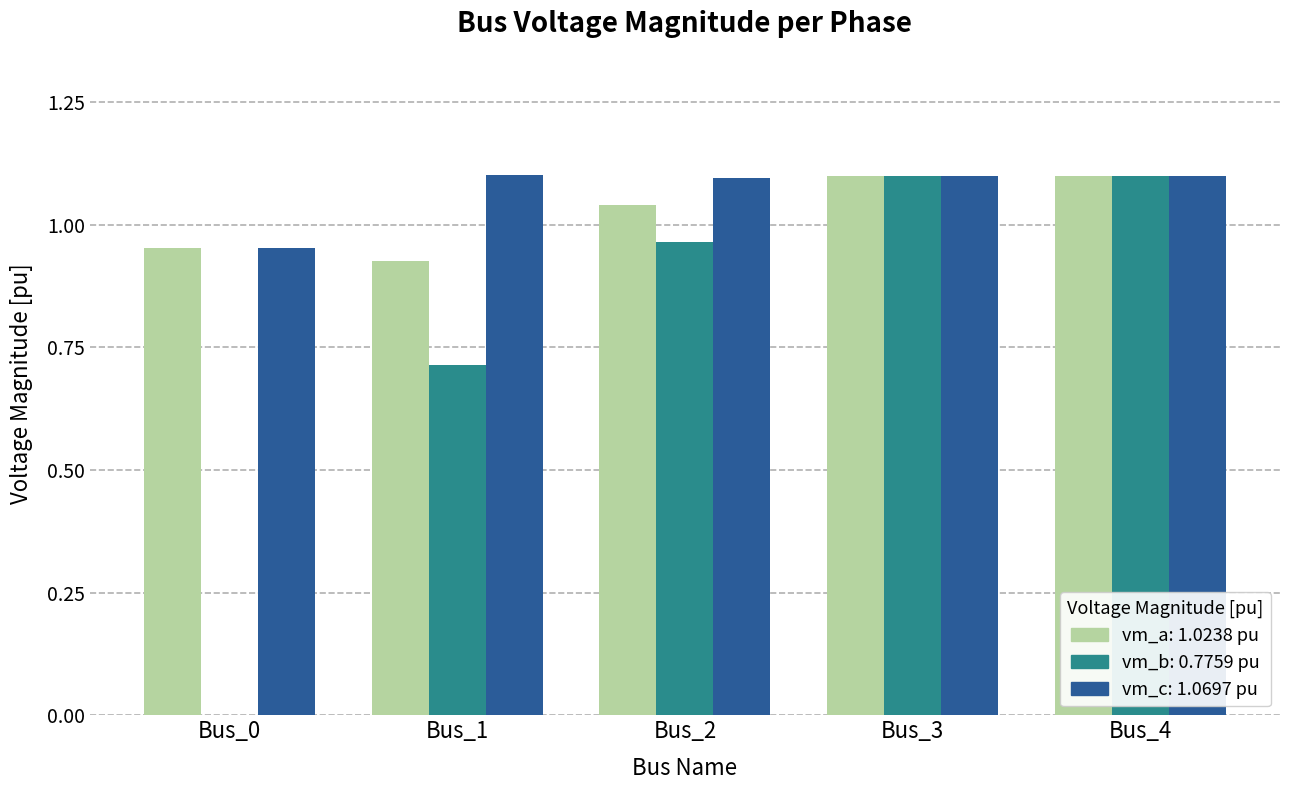

What is the total value across all series at Bus_3?

3.3